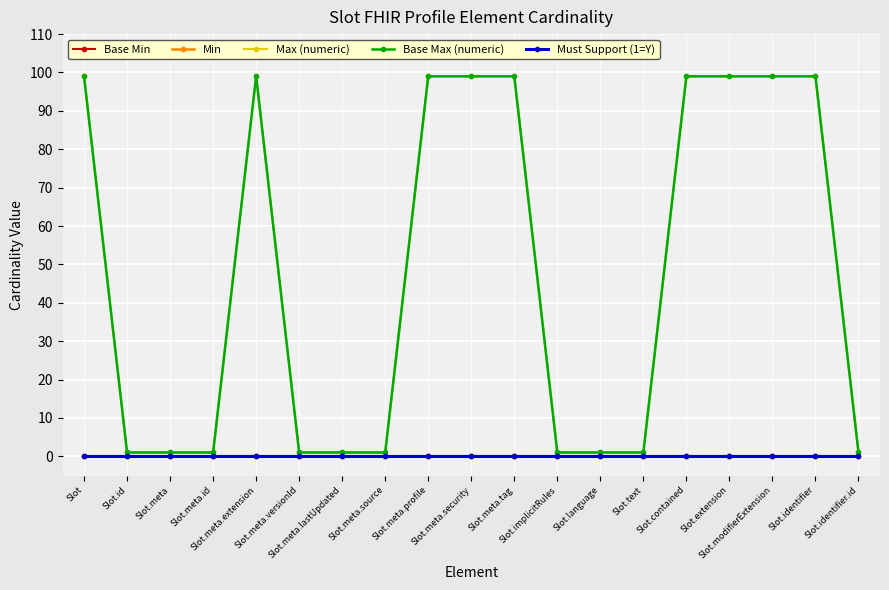

Is this an area chart (filled region under the line)?

No